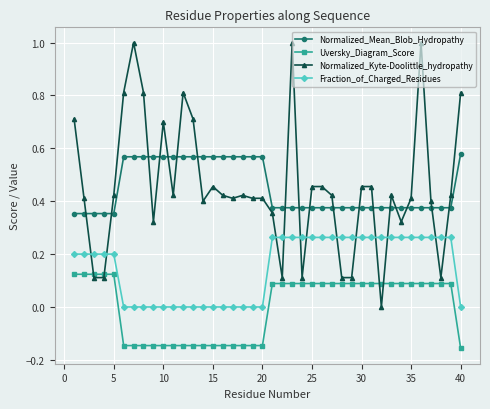

How many data points does each series have?

40